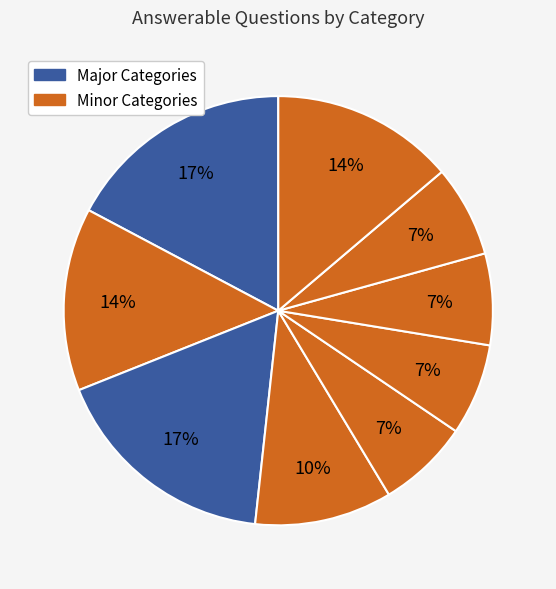

Count the number of slices in the pie.

9